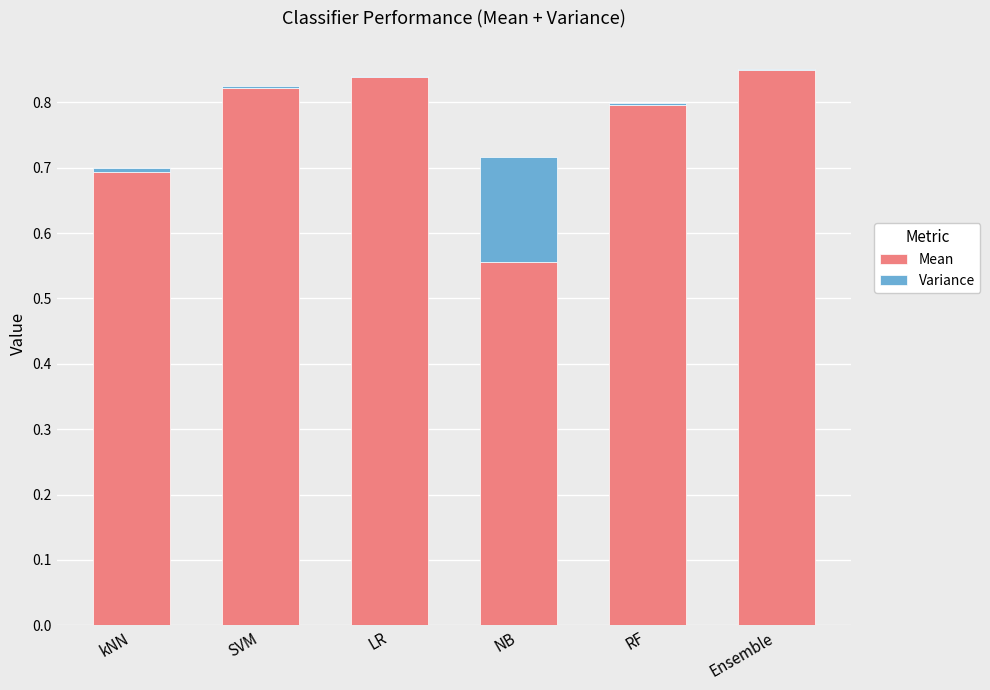

Does the chart contain stacked bars?

Yes